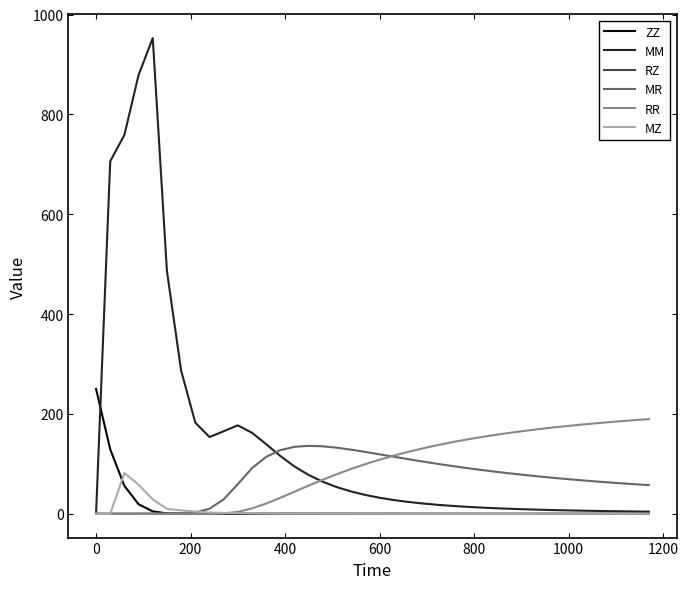

What is the difference between the second highest and minimum values in the ZZ series?

129.1